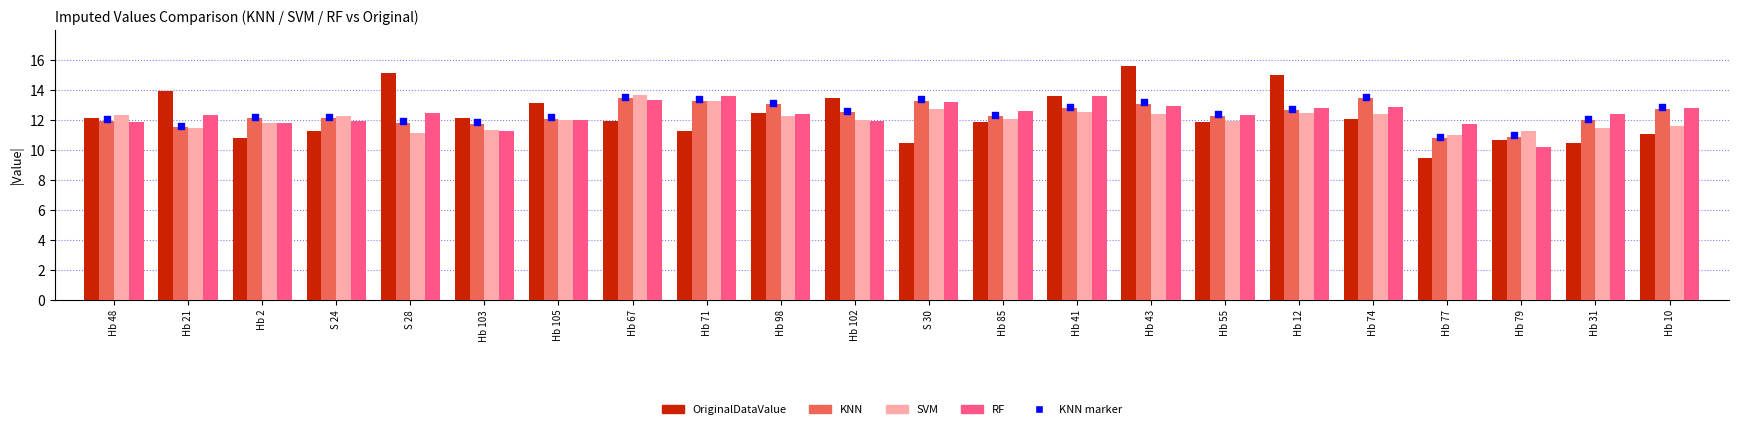

Is the value of KNN marker at S 28 greater than the value of OriginalDataValue at S 24?

Yes